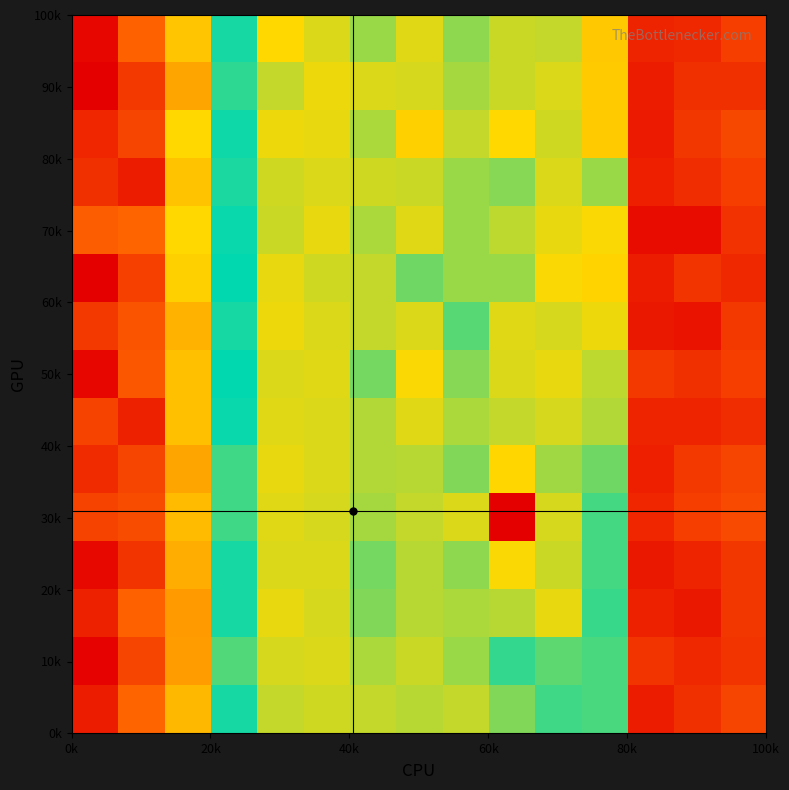

How many data points does each series have?

15